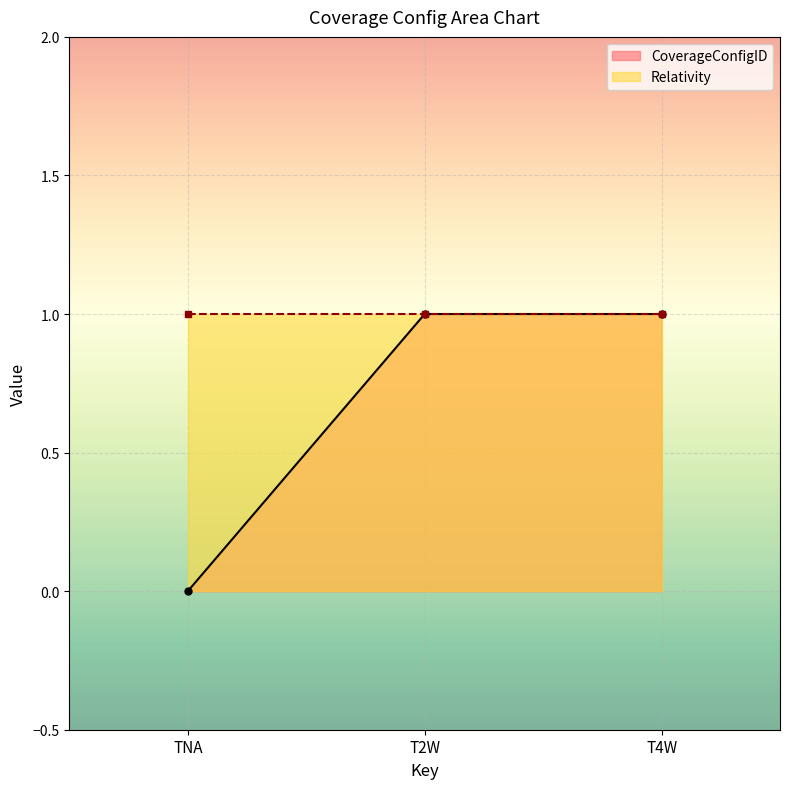

What is the maximum value shown in the chart?

1